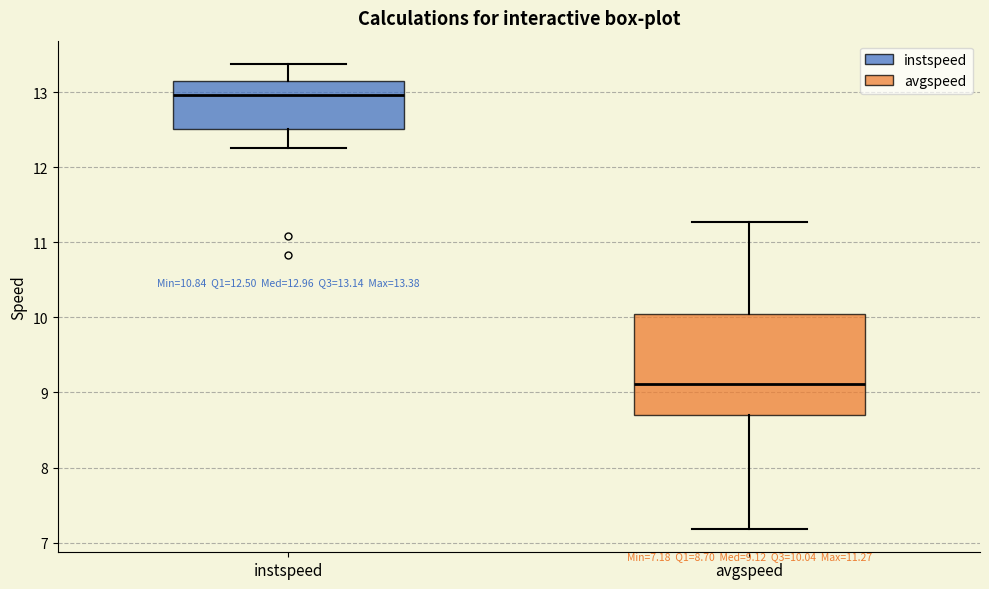

Which box has the highest median line?

instspeed